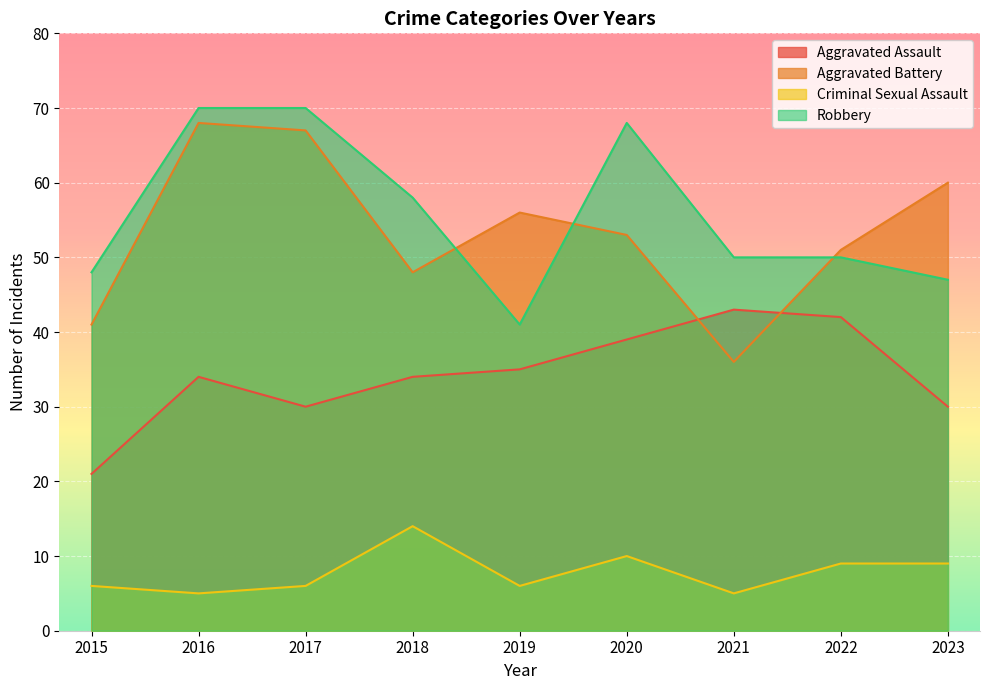

Does the chart display data point markers on the line(s)?

No